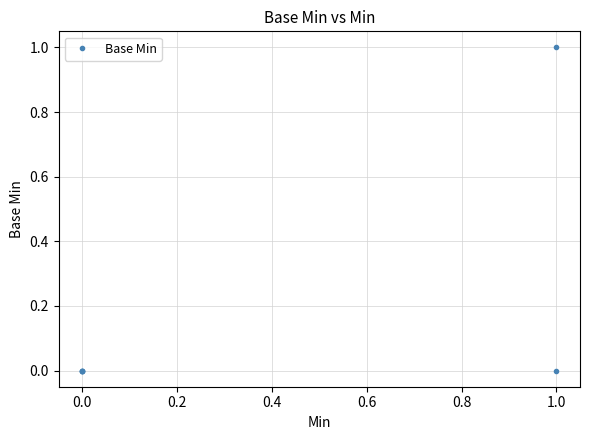

Count the values in the range 0 to 1.

6